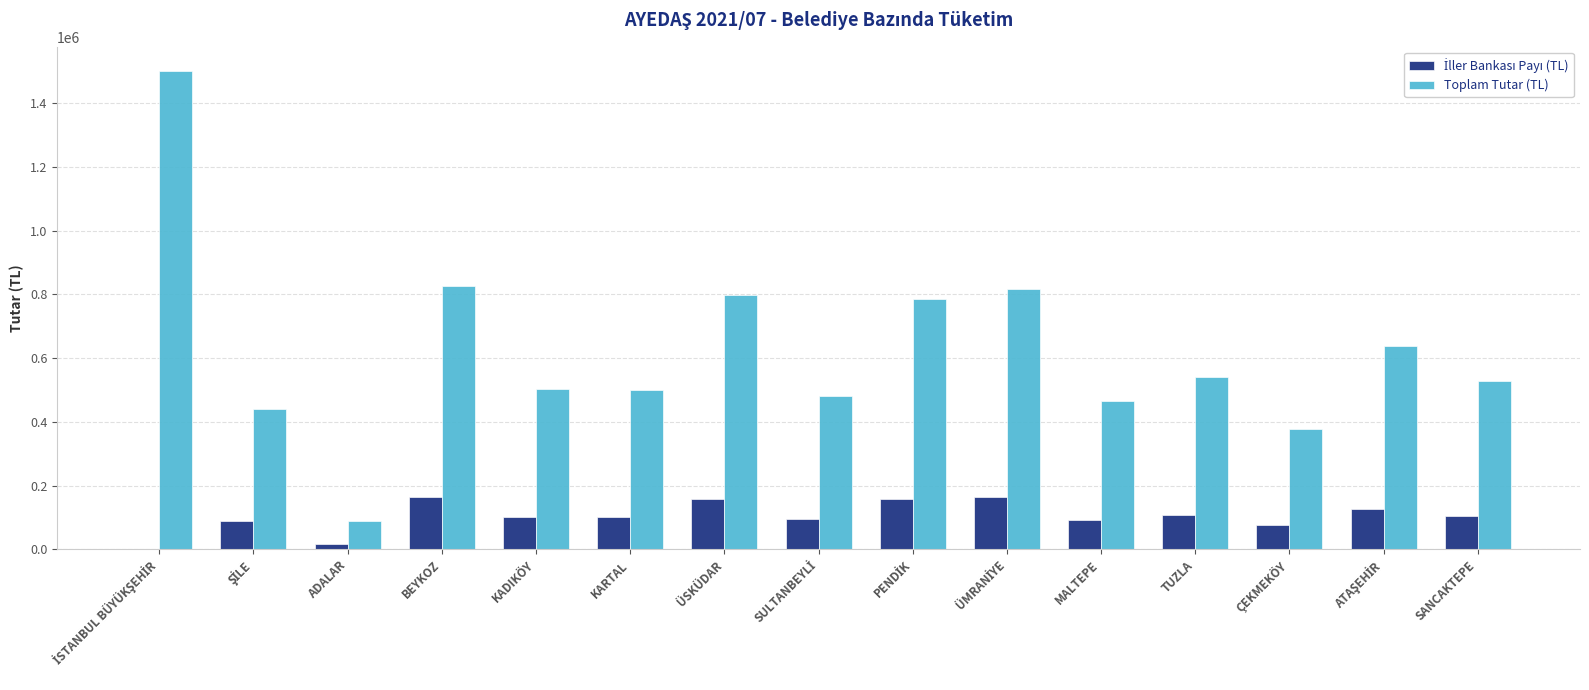

True or false: Toplam Tutar (TL) has a value of 796733.9 at ÜSKÜDAR.

True